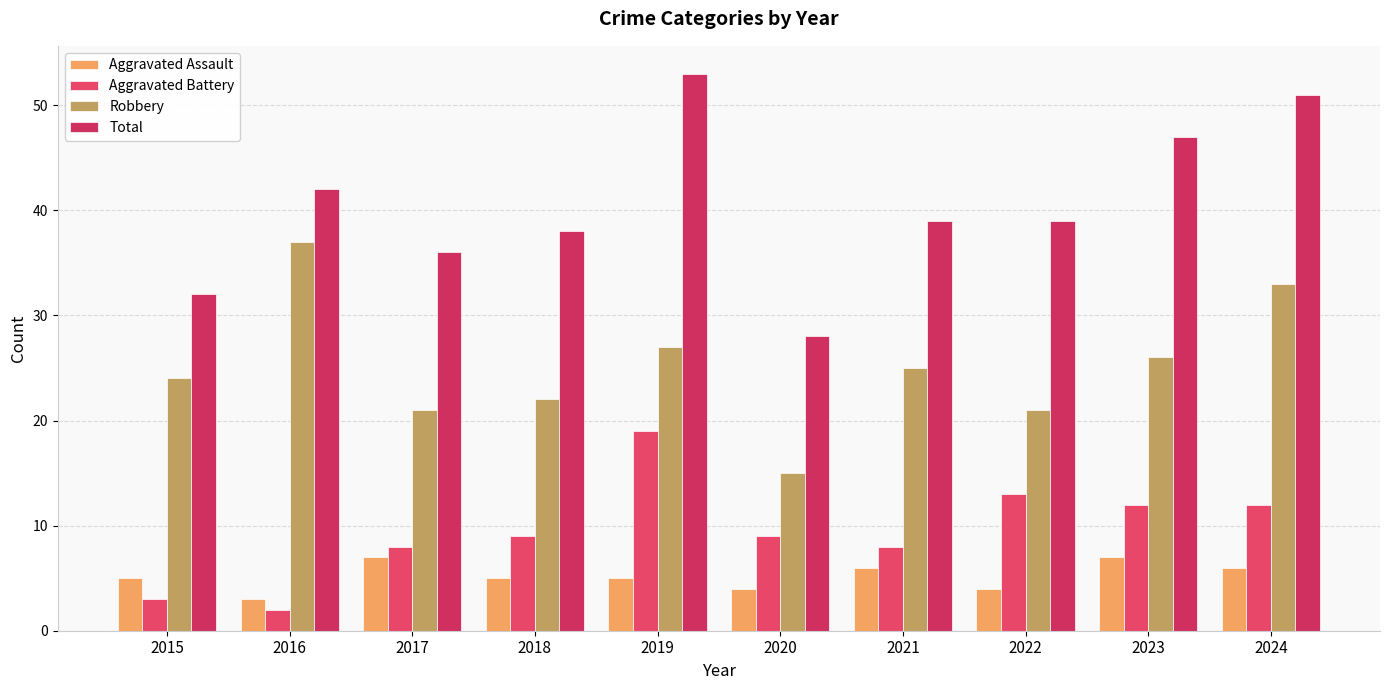

What value does the Robbery series have at 2024?

33